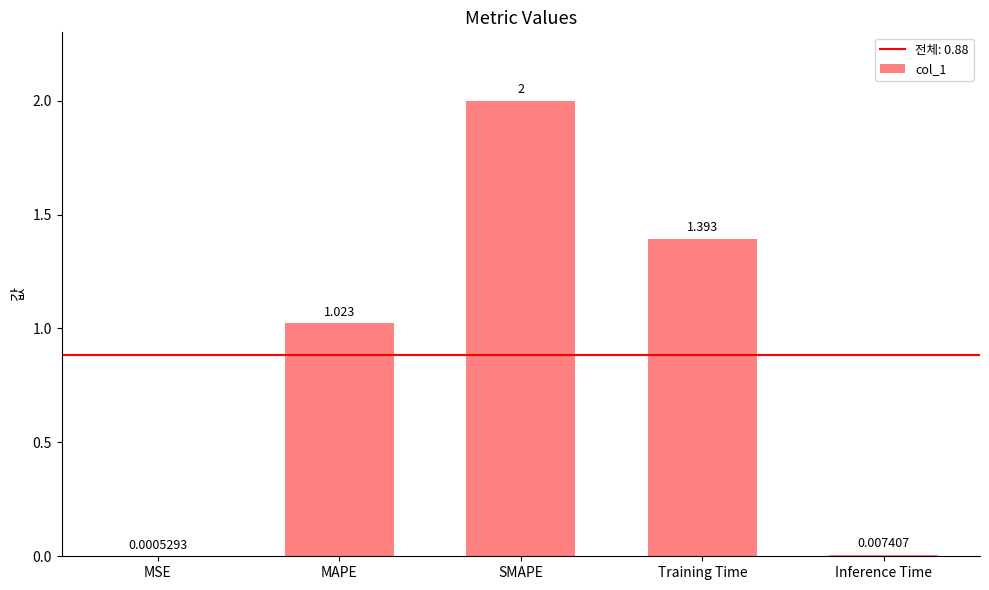

At which label is the value closest to 1?

MAPE